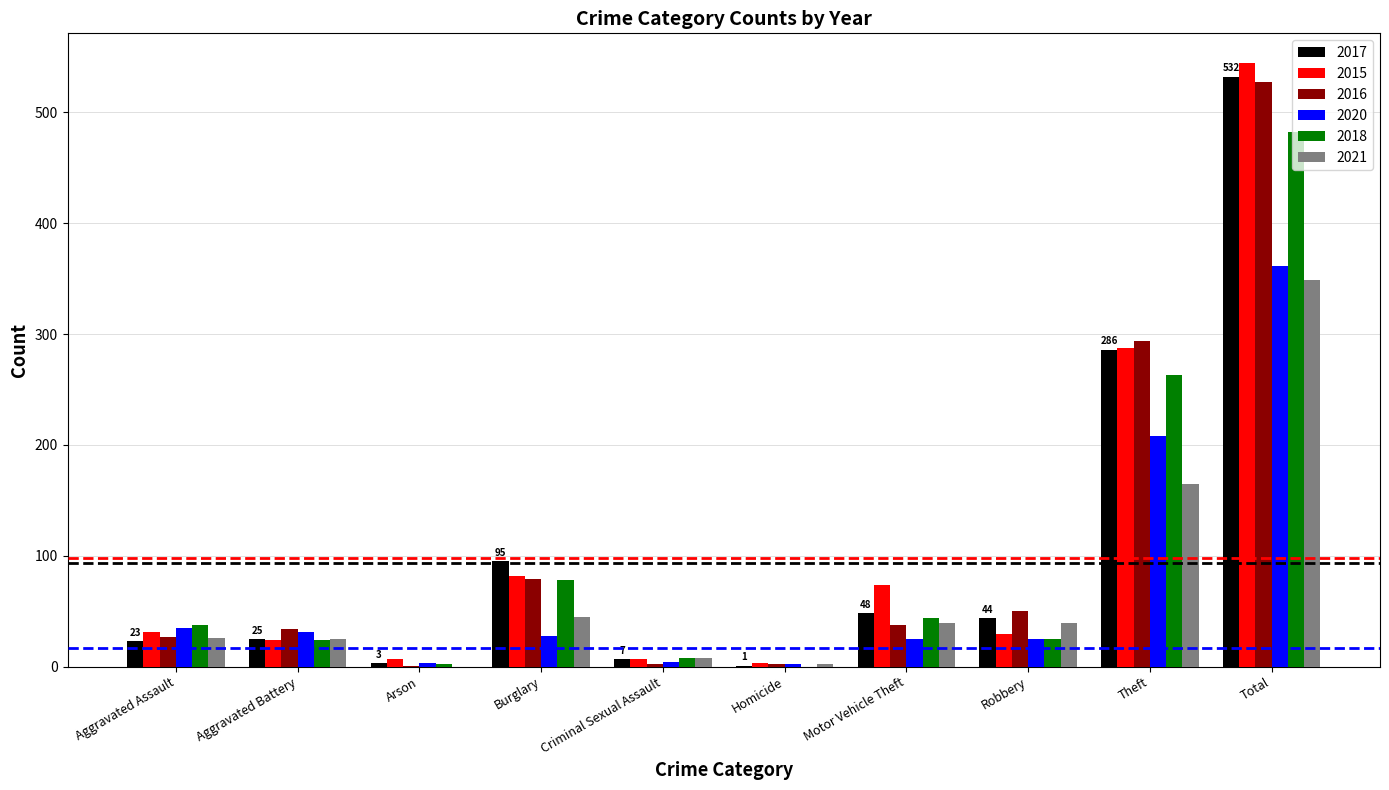

How many series are shown in this chart?

6